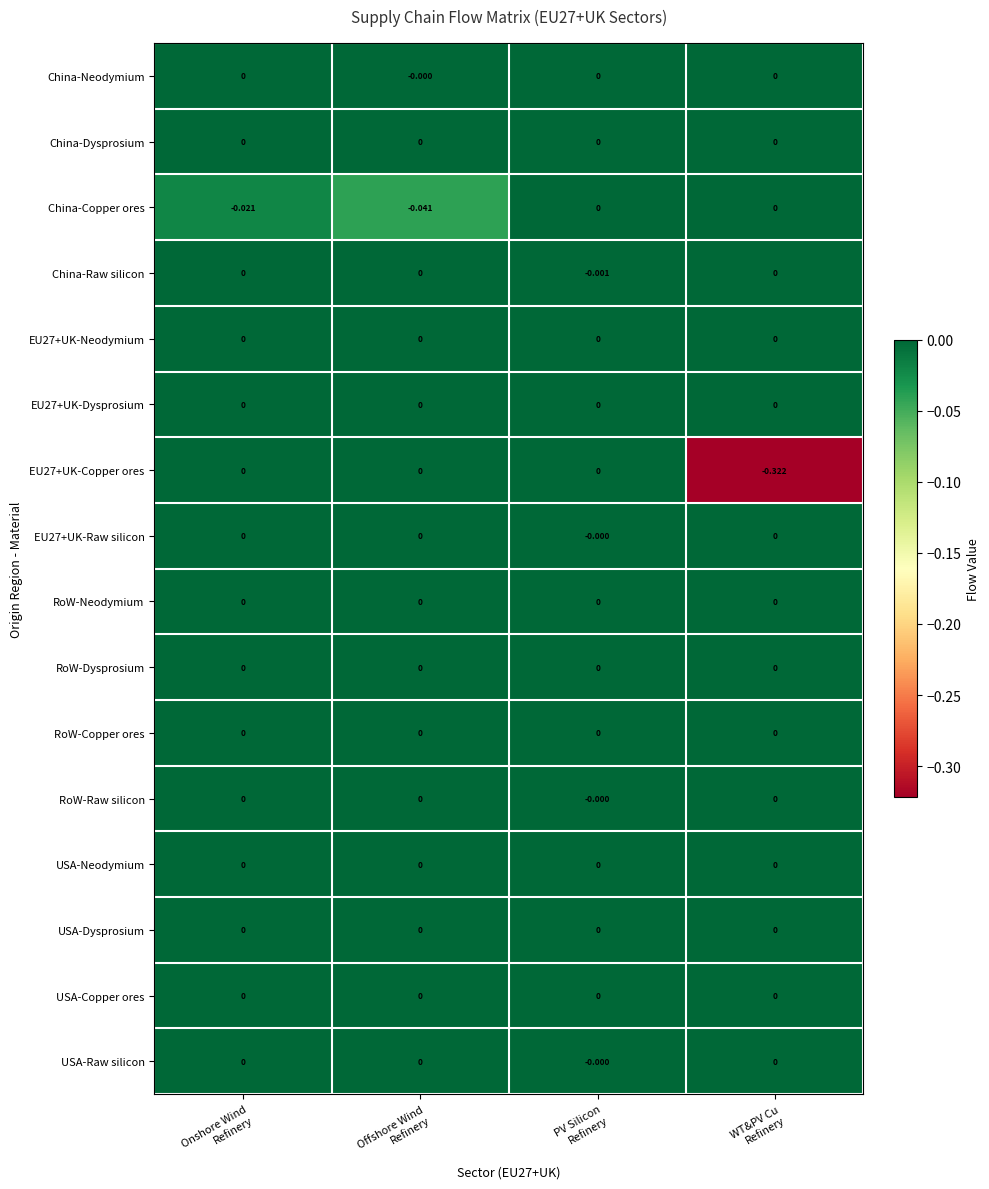

How many data points does each series have?

4